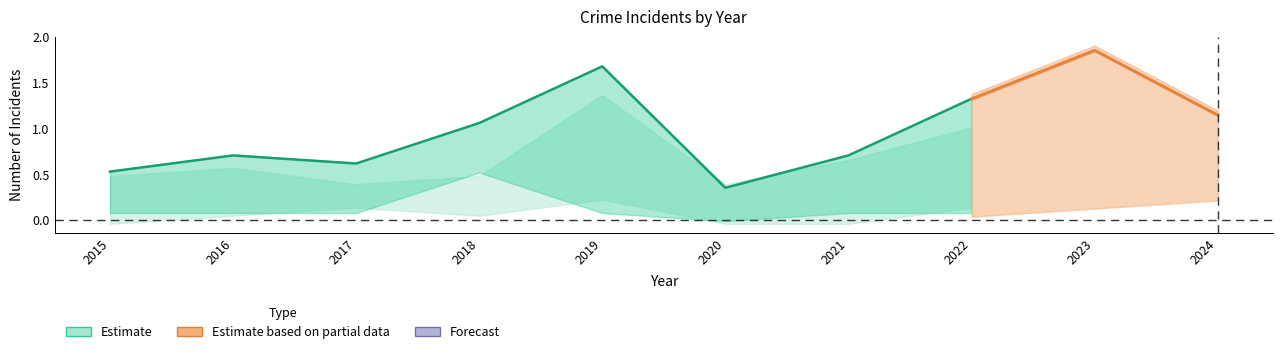

Which category has the lowest value across all series?

2020